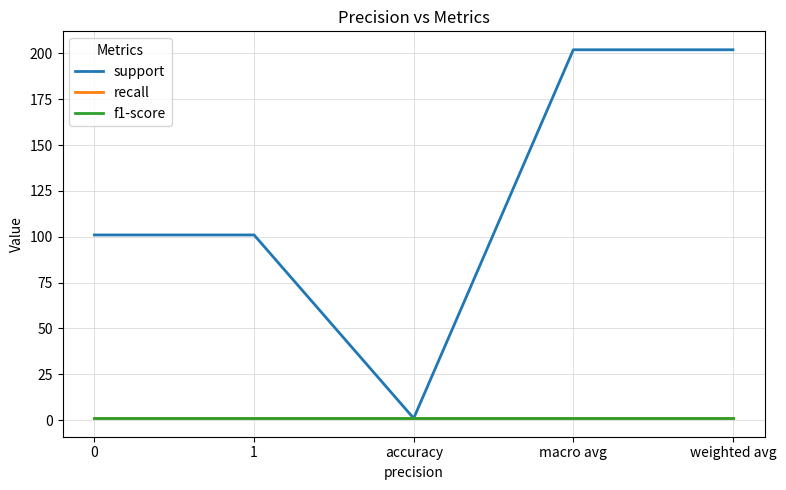

Does the chart display data point markers on the line(s)?

No